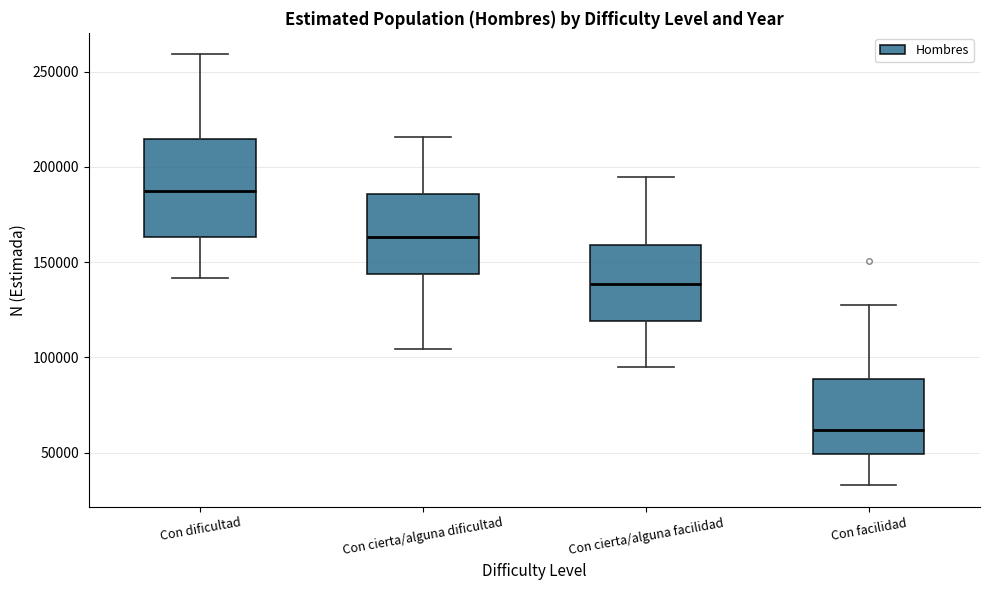

Where is the lower edge of the box for Con facilidad on the y-axis? The values are not printed on the chart, so give them approximately, as read against the axis.

50000